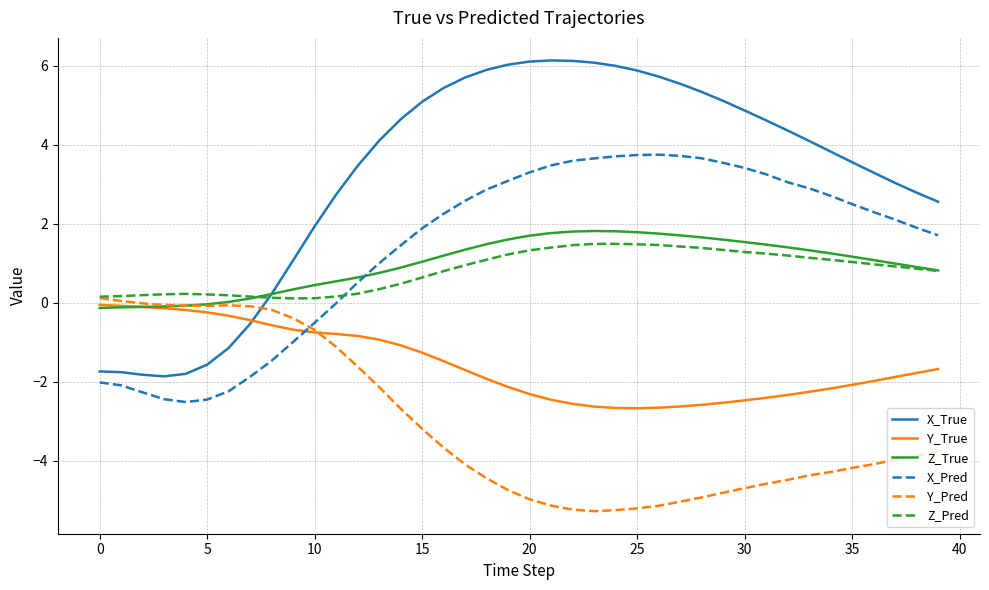

List the series in order of their peak value, highest first.

X_True, X_Pred, Z_True, Z_Pred, Y_Pred, Y_True